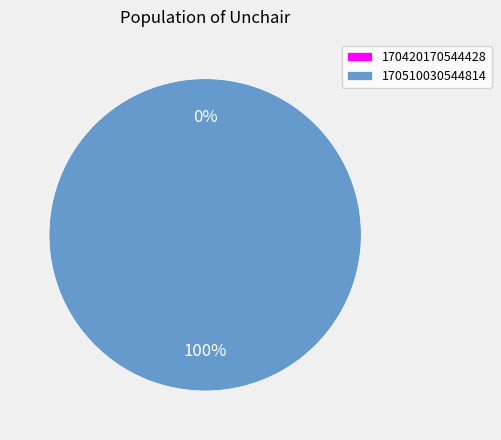

Count the number of slices in the pie.

2